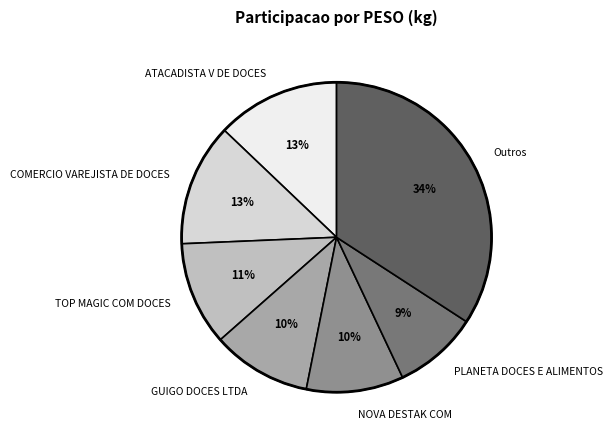

Count the number of slices in the pie.

7